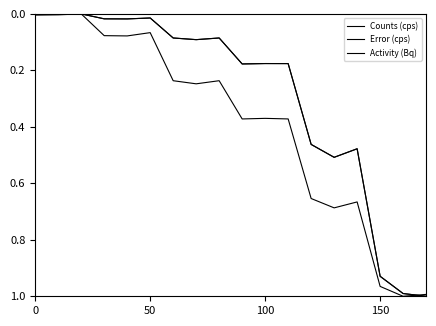

Which series has the largest total across all categories?

Error (cps)